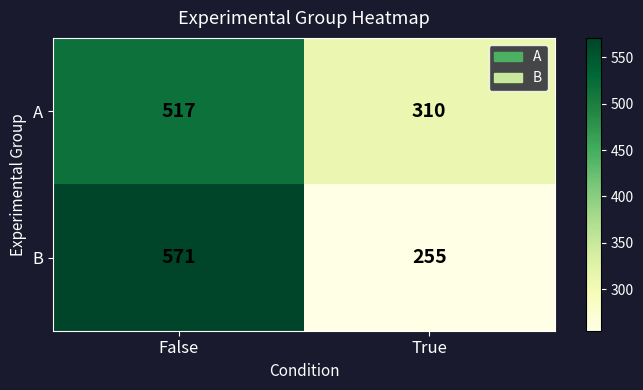

Which label corresponds to the smallest value in the chart?

True